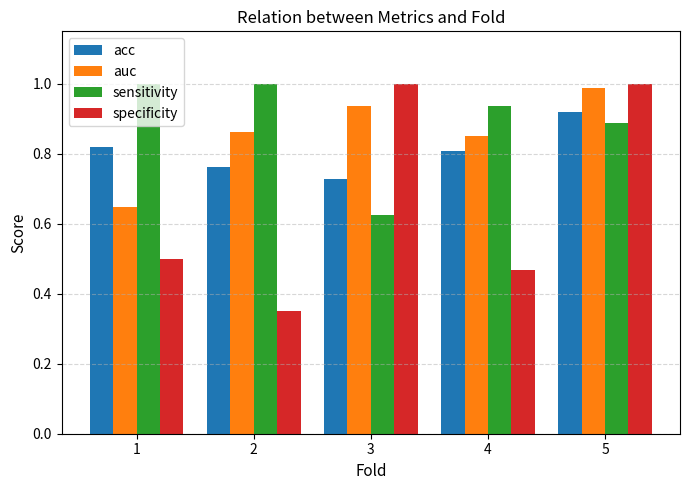

Read the sensitivity value at 1.

1.0